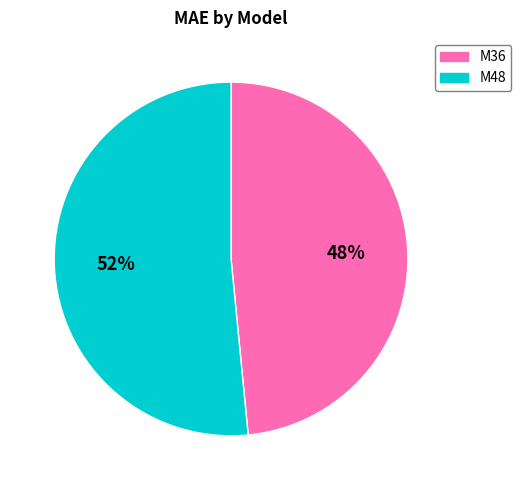

Combined, do M48 and M36 account for over 50%?

Yes